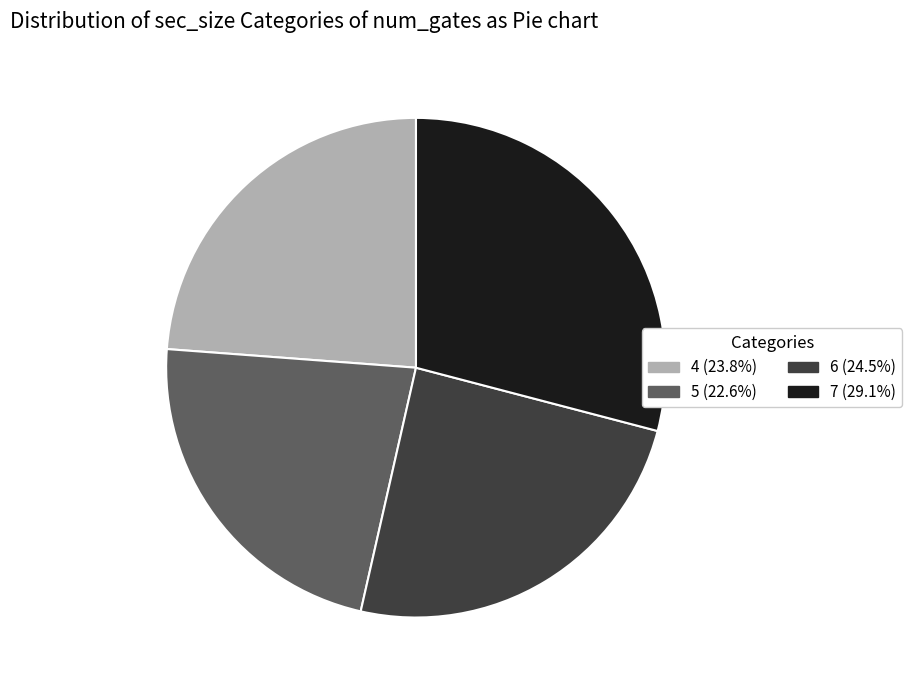

Approximately how many times larger is the value at 4 (23.8%) compared to 6 (24.5%)?

1.0